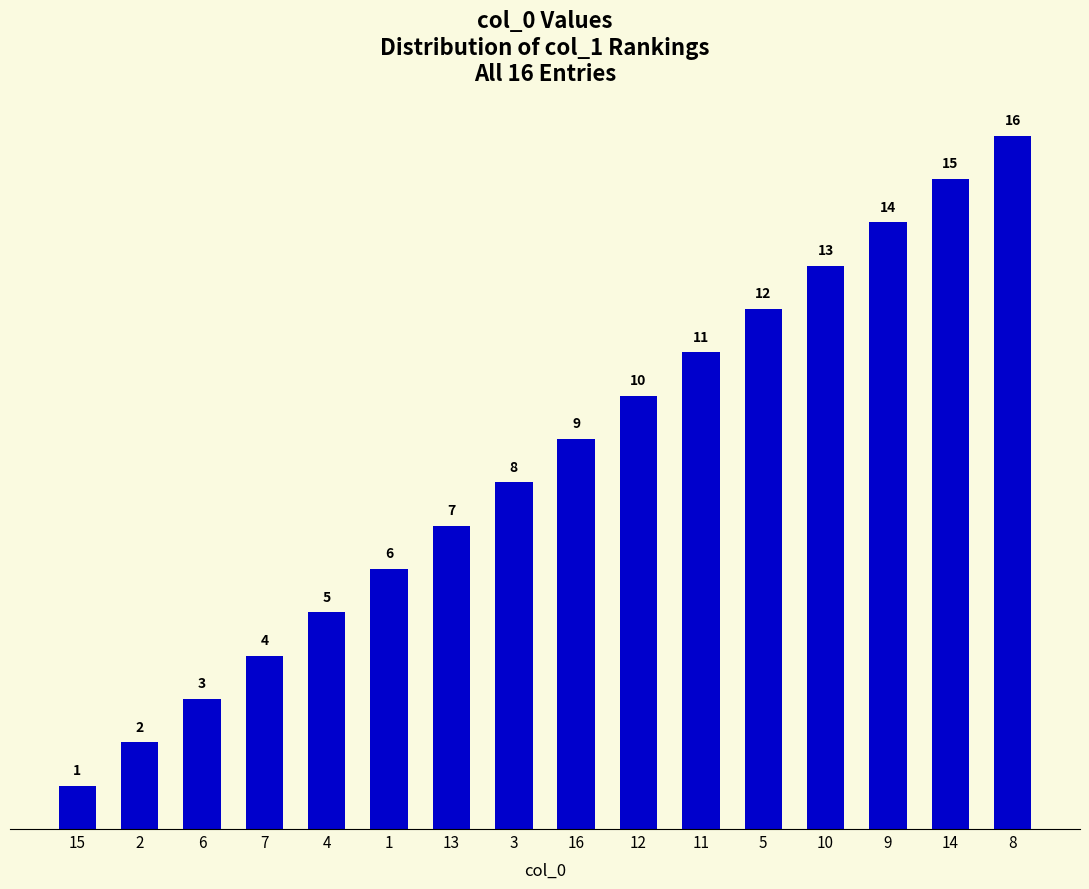

What is the difference between the maximum and minimum values?

15